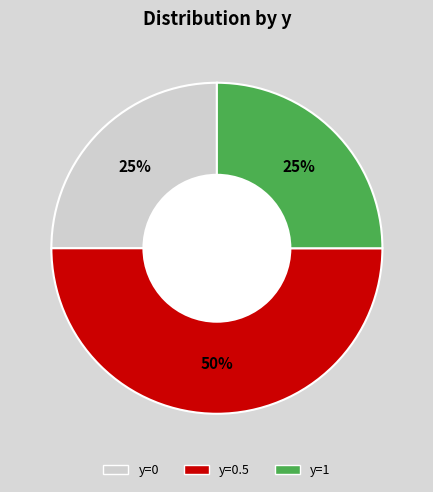

To the nearest percent, what is the average slice percentage?

33%